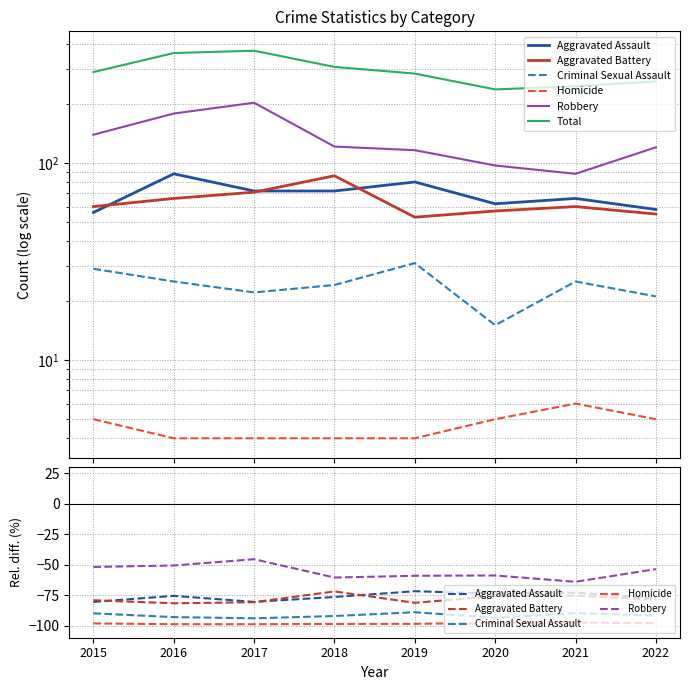

At which label does Total reach its peak?

2017